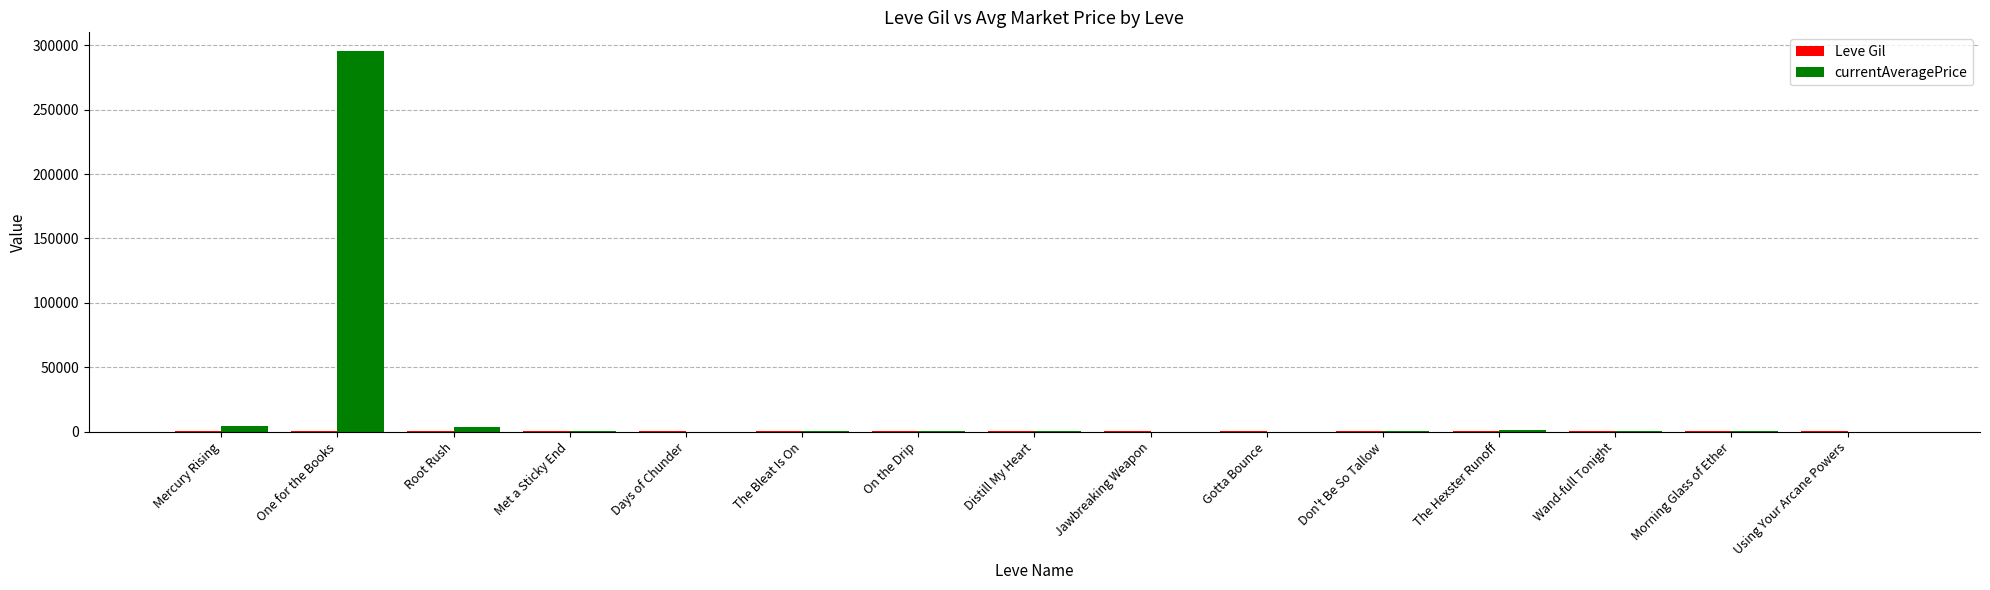

At which category is the sum across all series the highest?

One for the Books